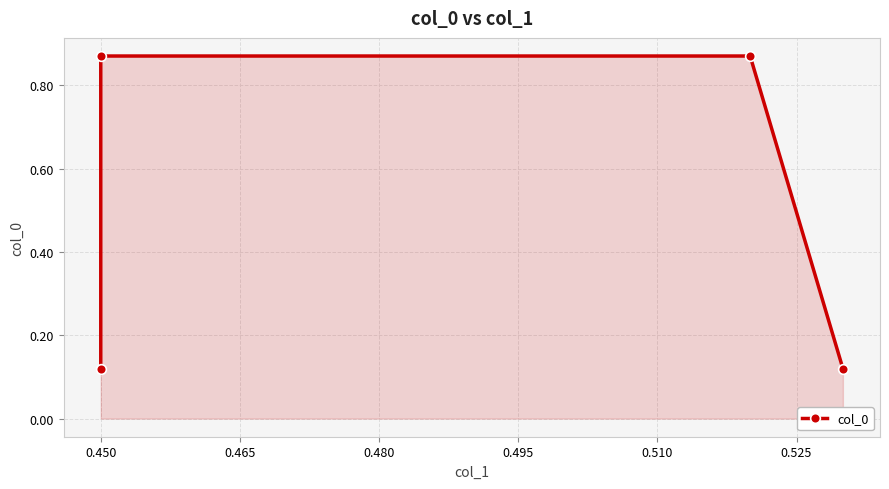

What is the difference between the second highest and minimum values?

0.8